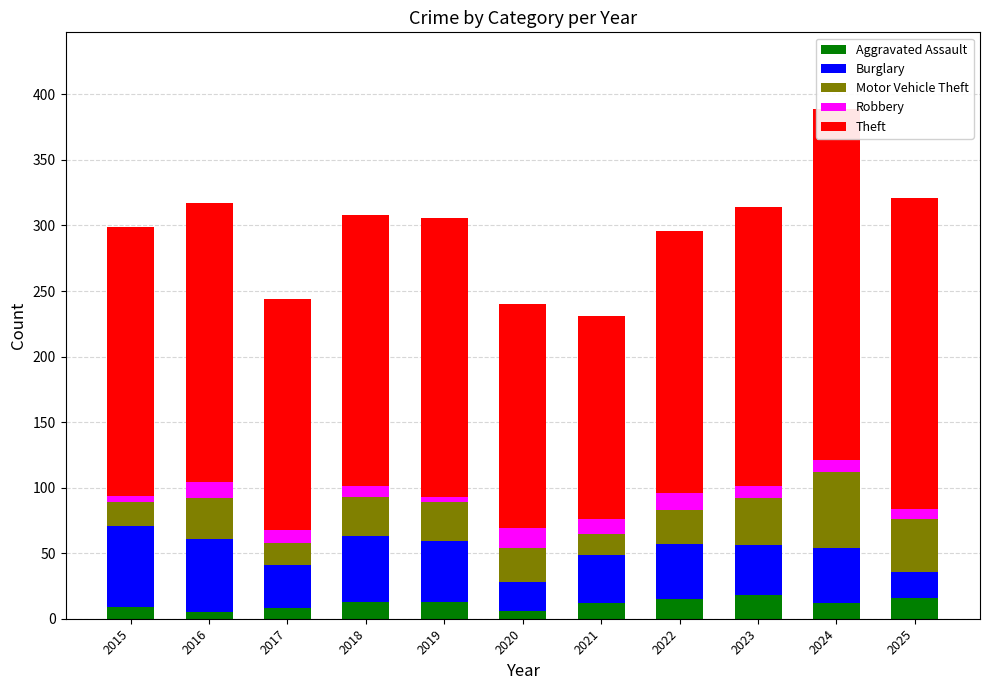

At which category does the chart reach its peak across all series?

2024